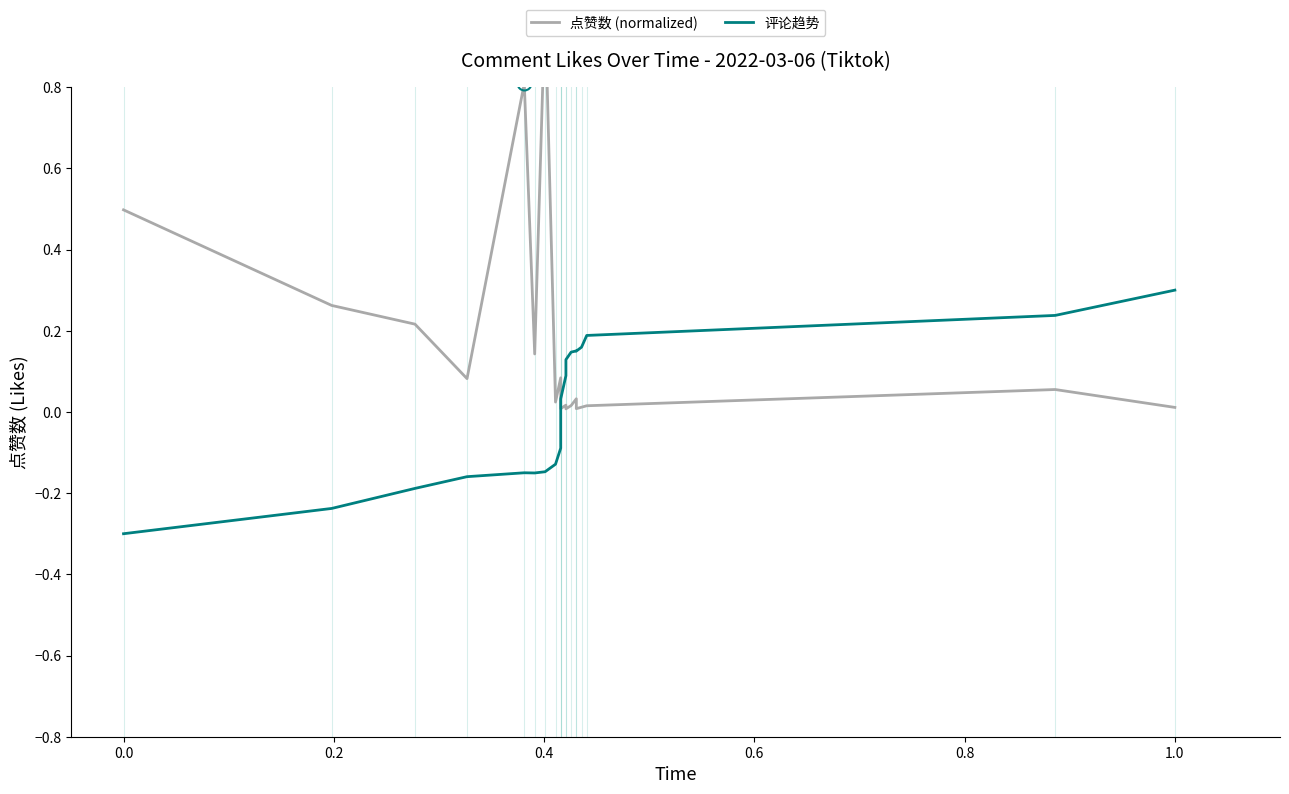

How many lines are shown in the chart?

2